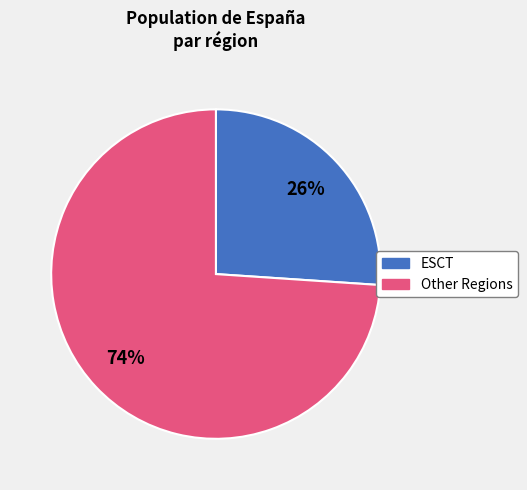

Count the number of slices in the pie.

2